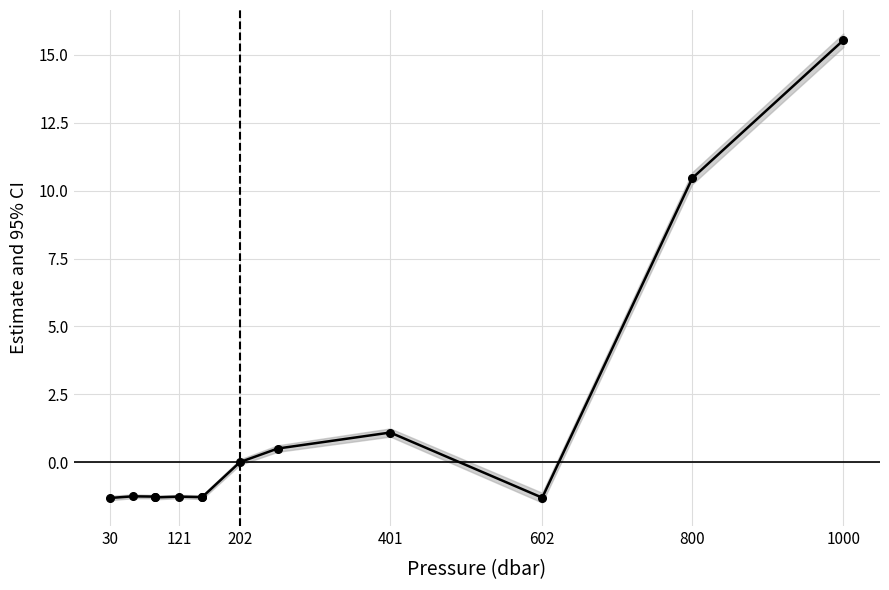

Is it true that the value at 1000 is -0.6?

False